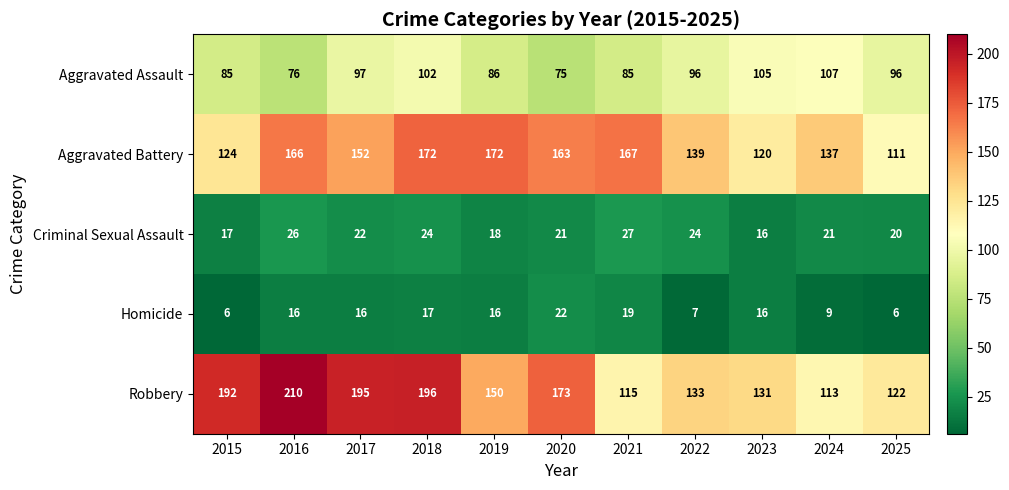

At how many categories does at least one series exceed 26?

11